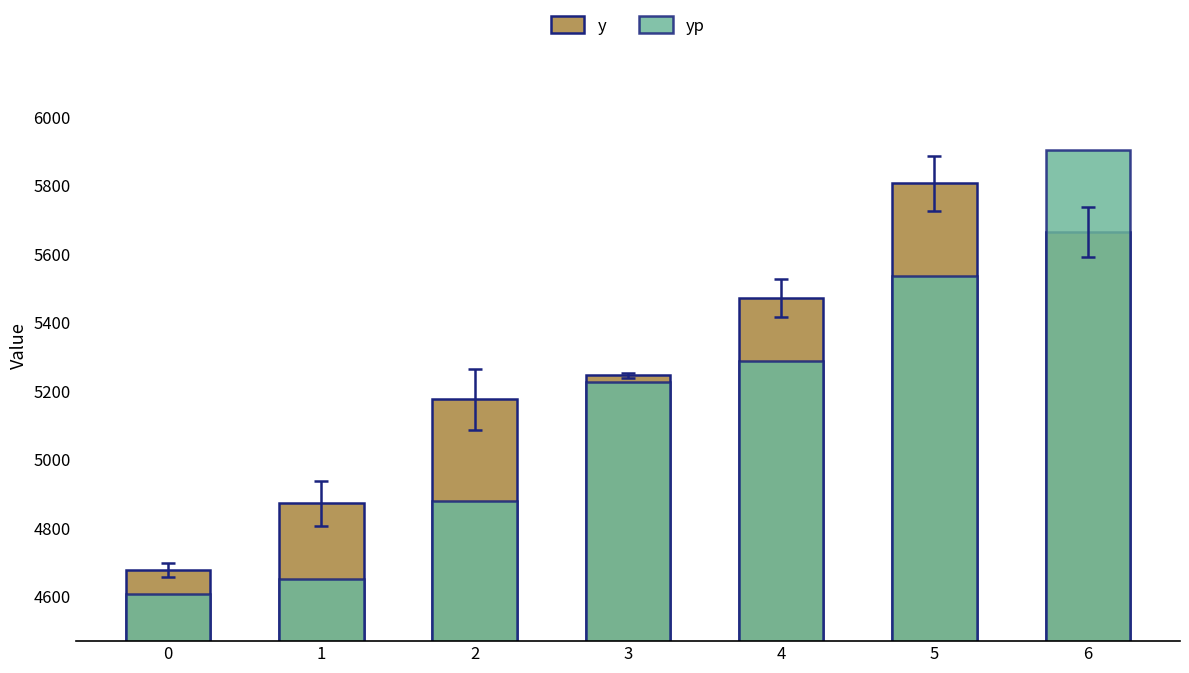

At how many categories does at least one series exceed 4623?

7